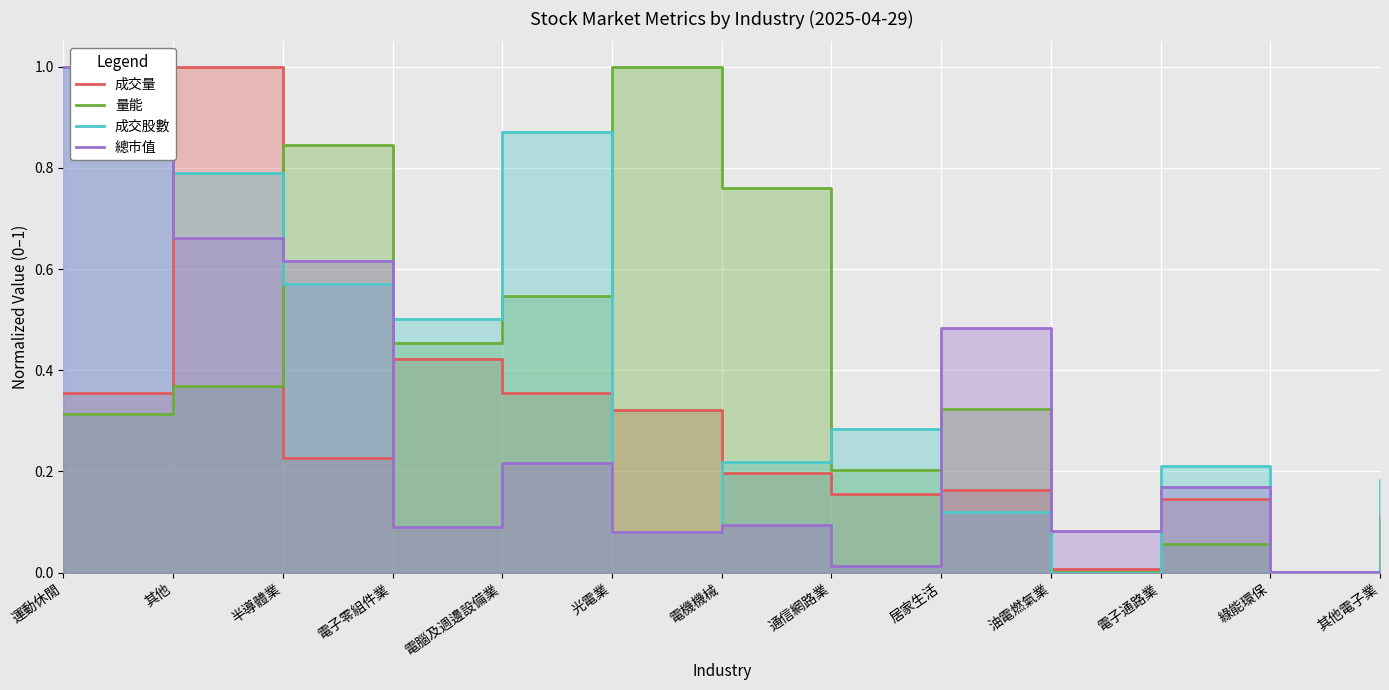

What is the maximum value for 成交量?

1.0